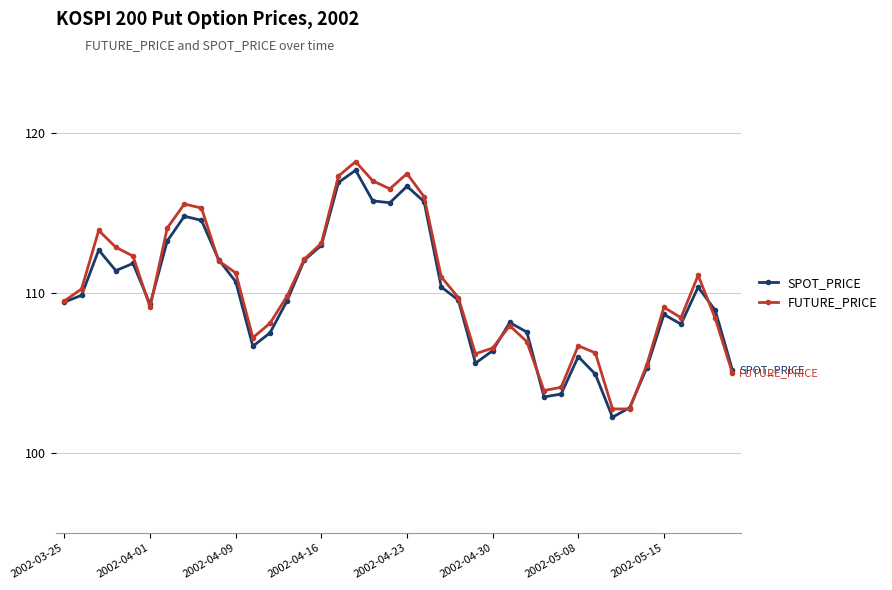

Which series has the largest total across all categories?

FUTURE_PRICE